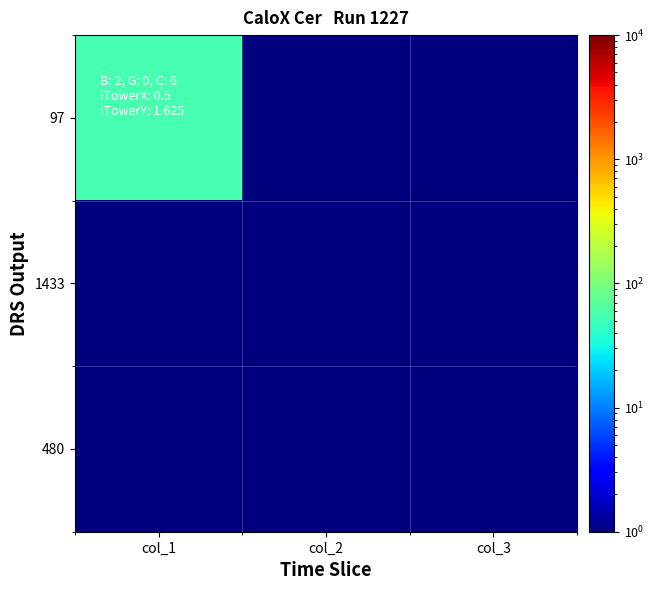

Reading left to right, transcribe all the data shown in this chart.

97: col_1=55	col_2=1	col_3=1
1433: col_1=1	col_2=1	col_3=1
480: col_1=1	col_2=1	col_3=1